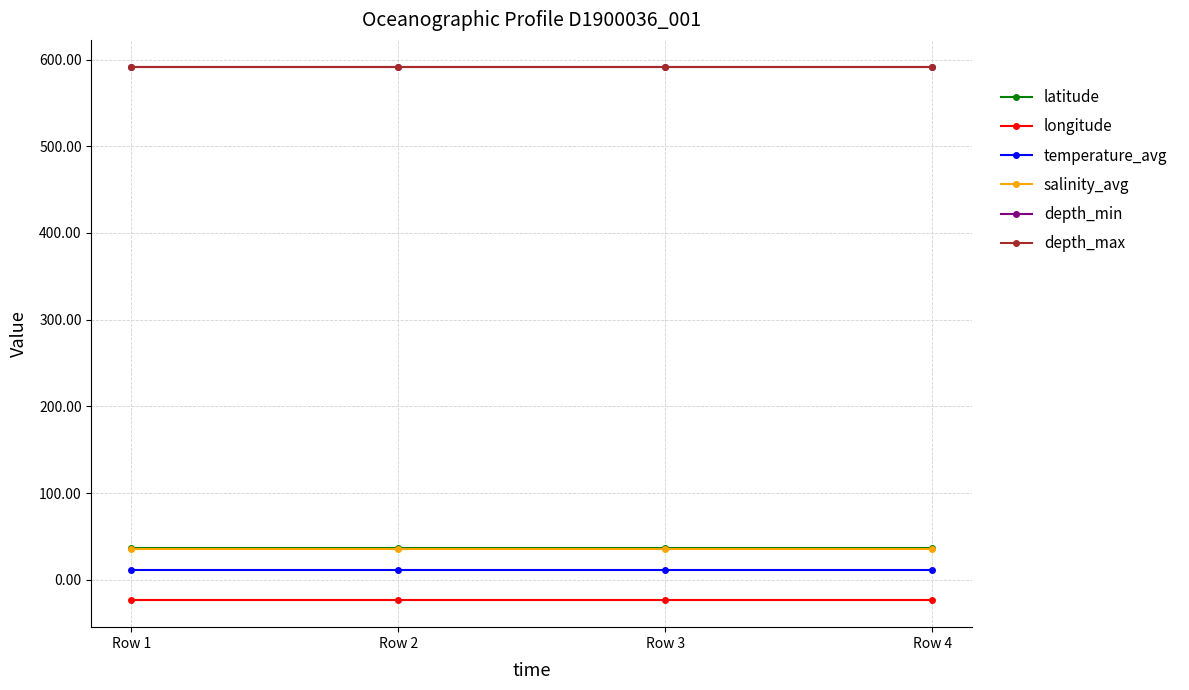

Does the chart have visible grid lines?

Yes